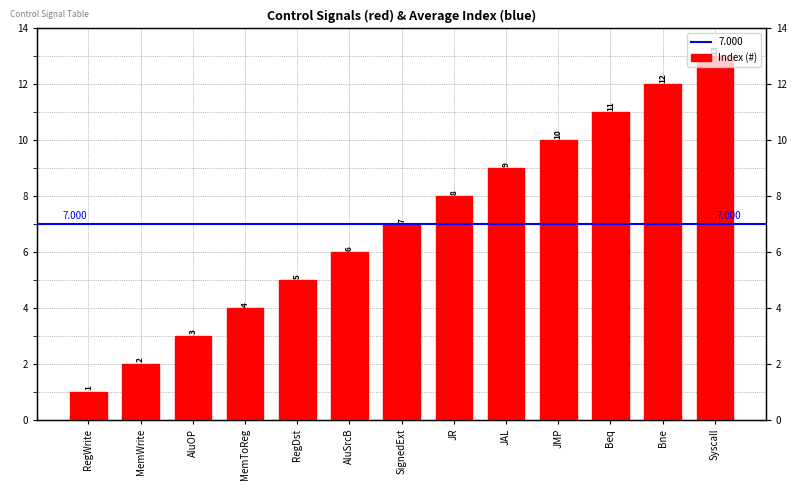

At which label does the data first exceed 7?

JR